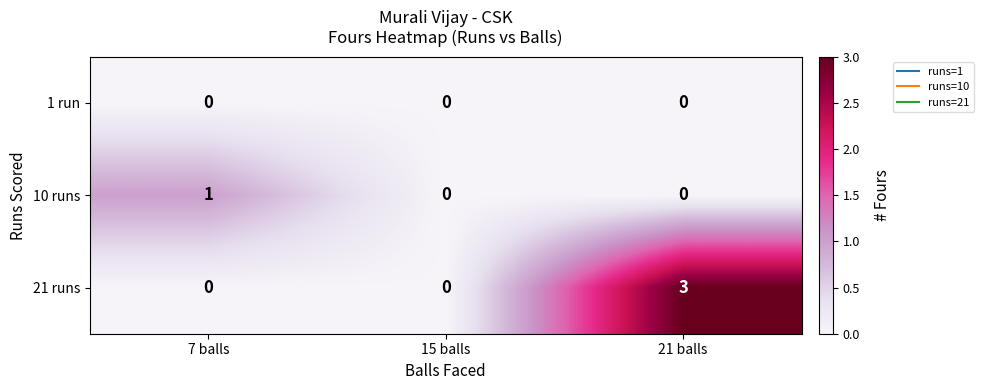

Which series has the widest spread of values?

21 runs